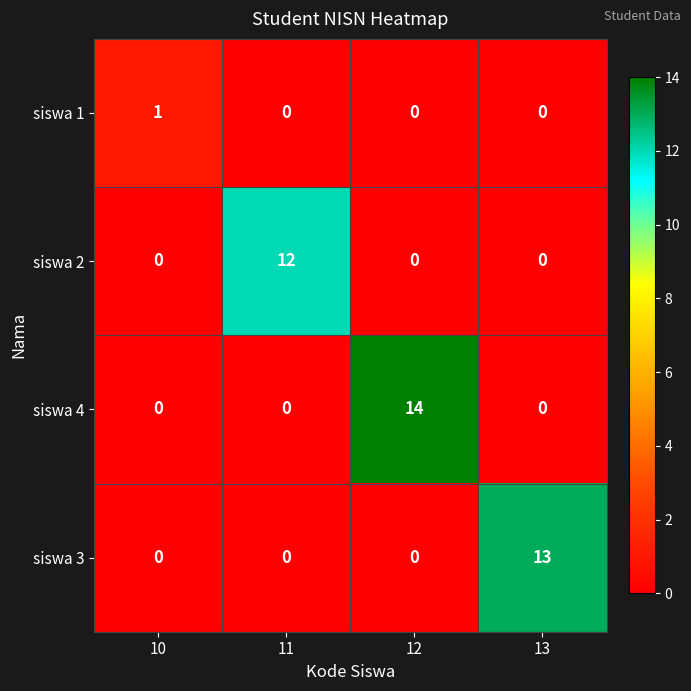

True or false: siswa 1 has a value of 0 at 13.

True